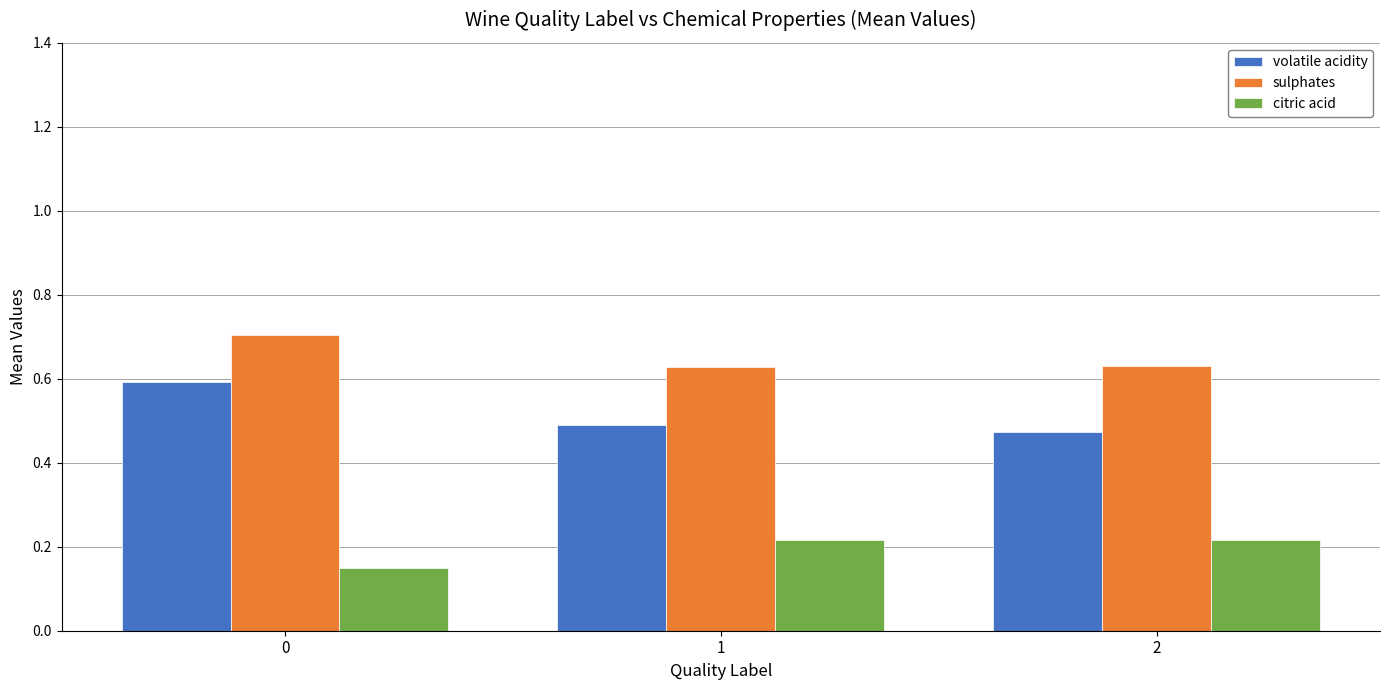

How many groups of bars are there?

3